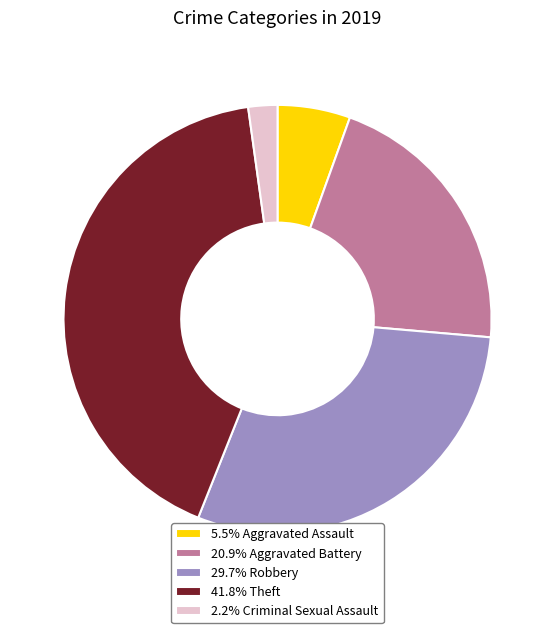

Is the sum of 5.5% Aggravated Assault and 41.8% Theft greater than half?

No